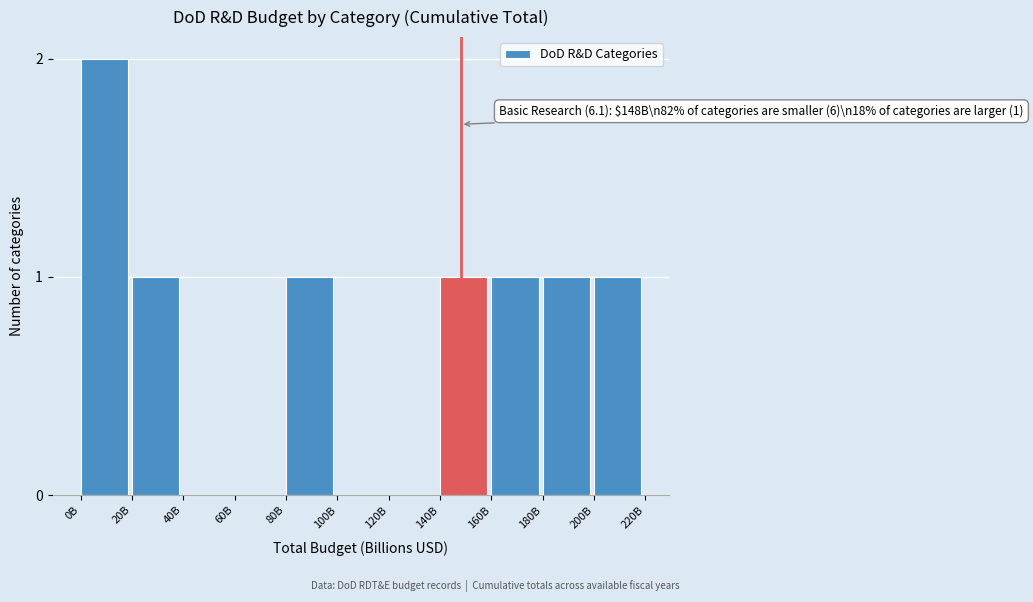

Reading left to right, transcribe all the data shown in this chart.

0B=2	20B=1	40B=0	60B=0	80B=1	100B=0	120B=0	140B=1	160B=1	180B=1	200B=1